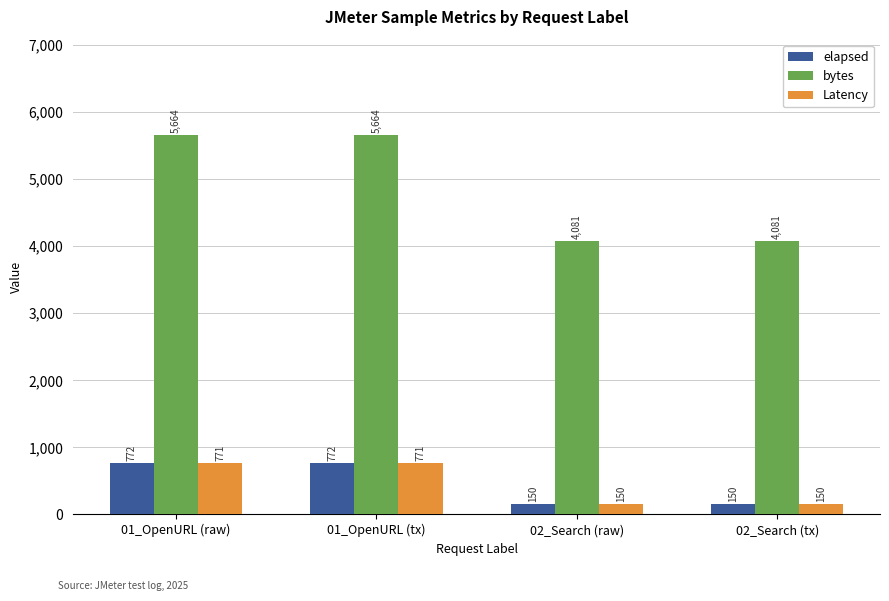

Which series has the largest range (max minus min)?

bytes